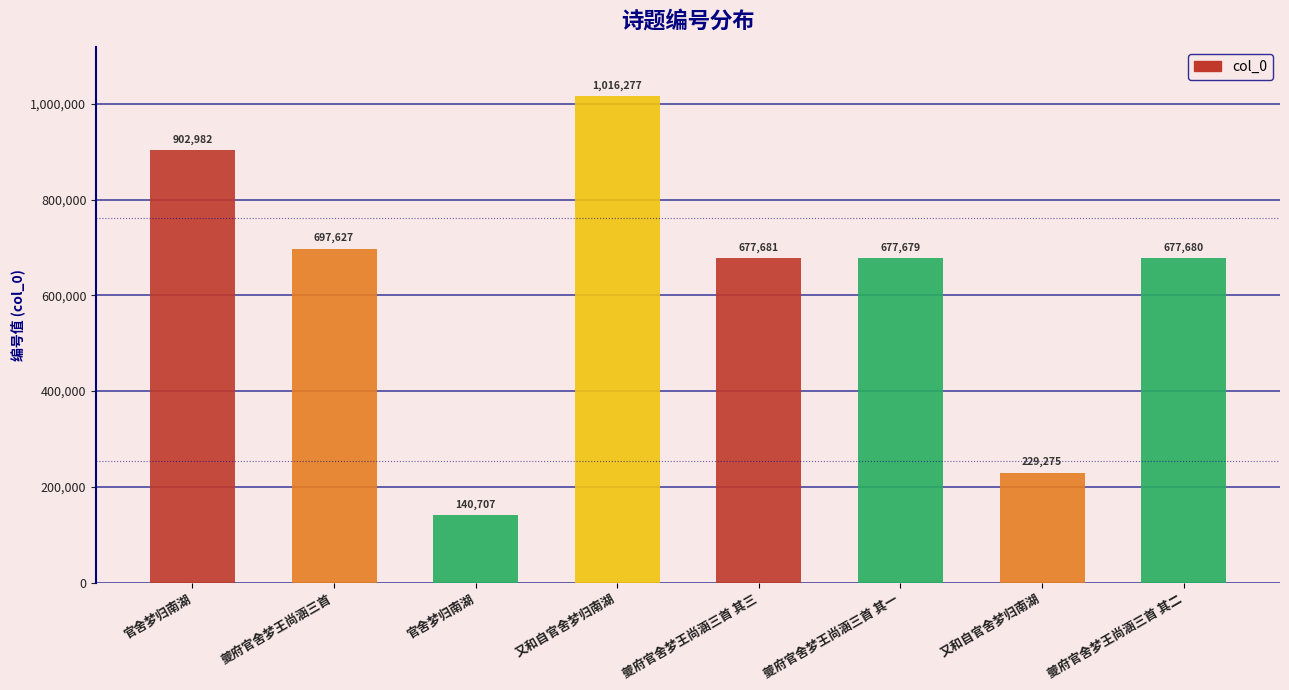

Reading right to left, transcribe all the data shown in this chart.

夔府官舍梦王尚涵三首 其二=677680	又和自官舍梦归南湖=229275	夔府官舍梦王尚涵三首 其一=677679	夔府官舍梦王尚涵三首 其三=677681	又和自官舍梦归南湖=1016277	官舍梦归南湖=140707	夔府官舍梦王尚涵三首=697627	官舍梦归南湖=902982